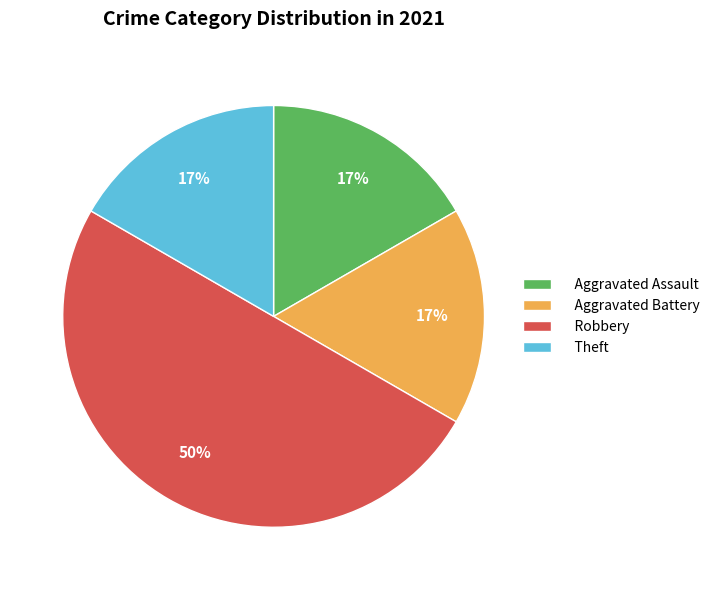

What is the ratio of the value at Aggravated Assault to the value at Robbery?

0.3